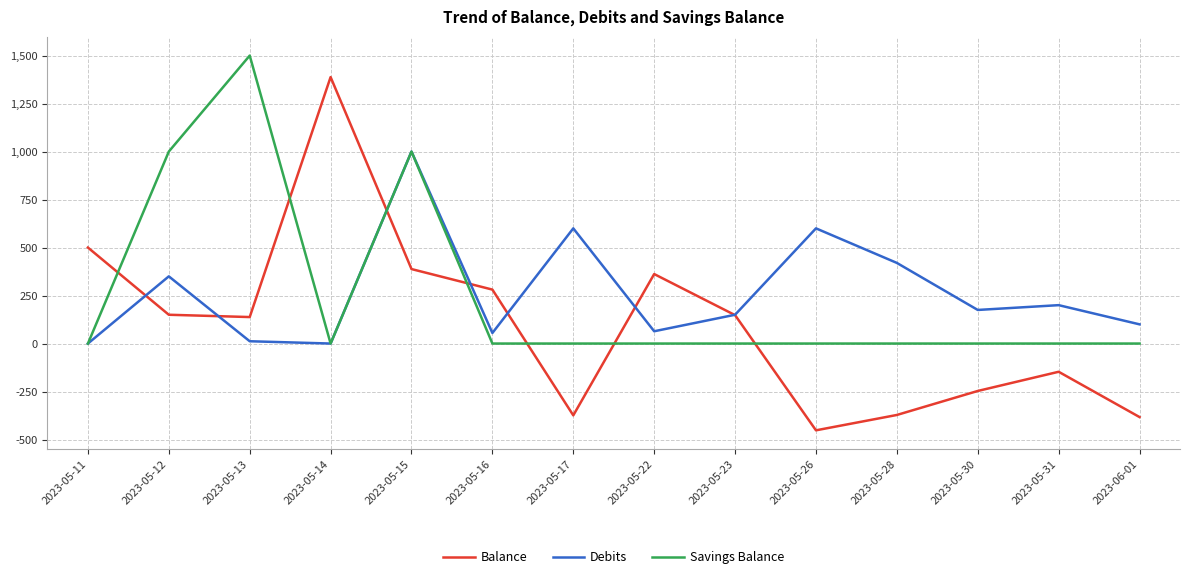

What position from the right is 2023-05-26?

5